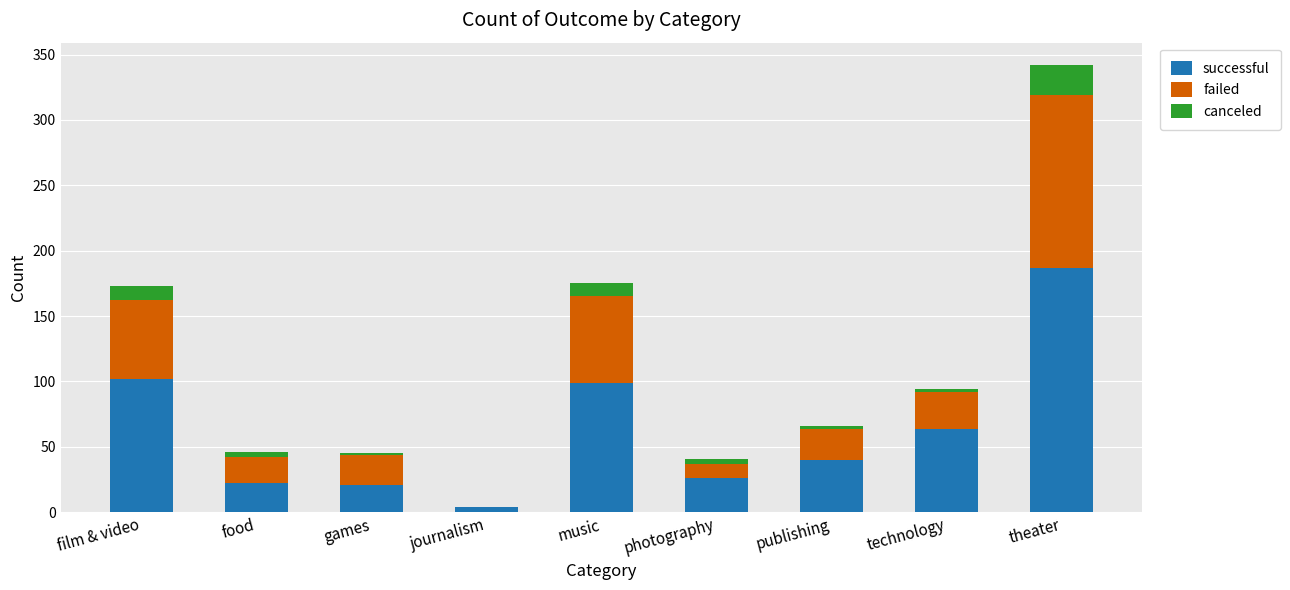

What is the sum of all successful values?

565